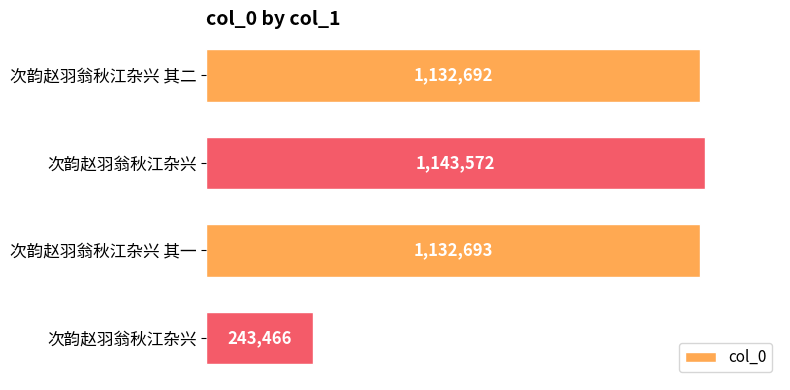

Does the chart contain stacked bars?

No